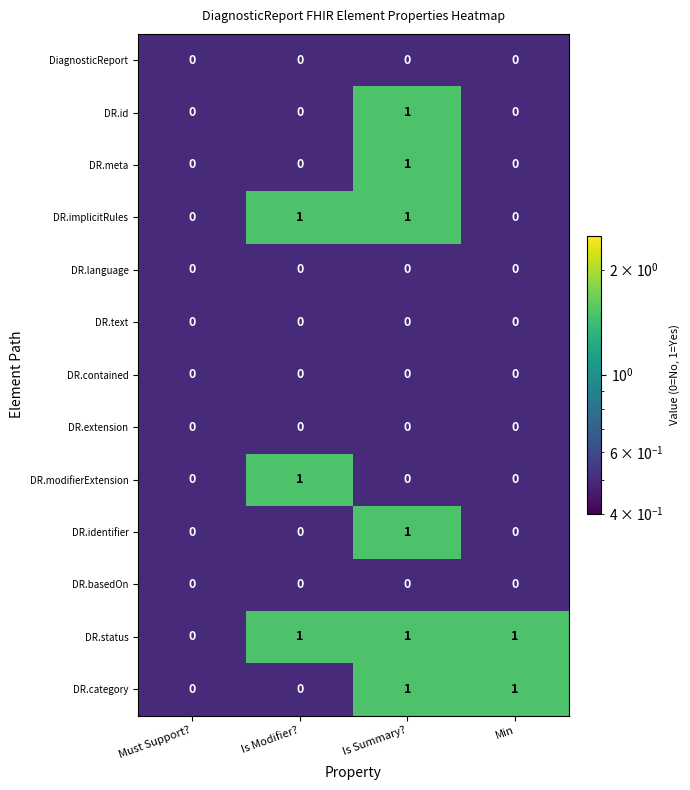

Is the value of DR.meta at Is Summary? greater than the value of DR.contained at Is Modifier??

Yes